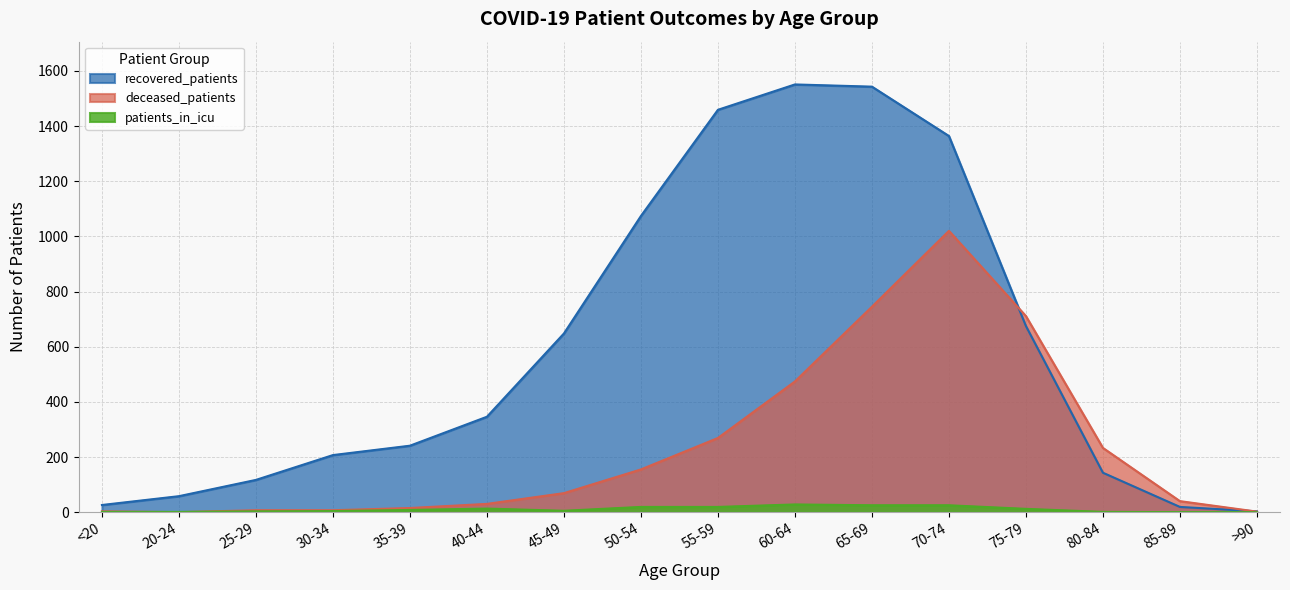

Does the chart display data point markers on the line(s)?

No